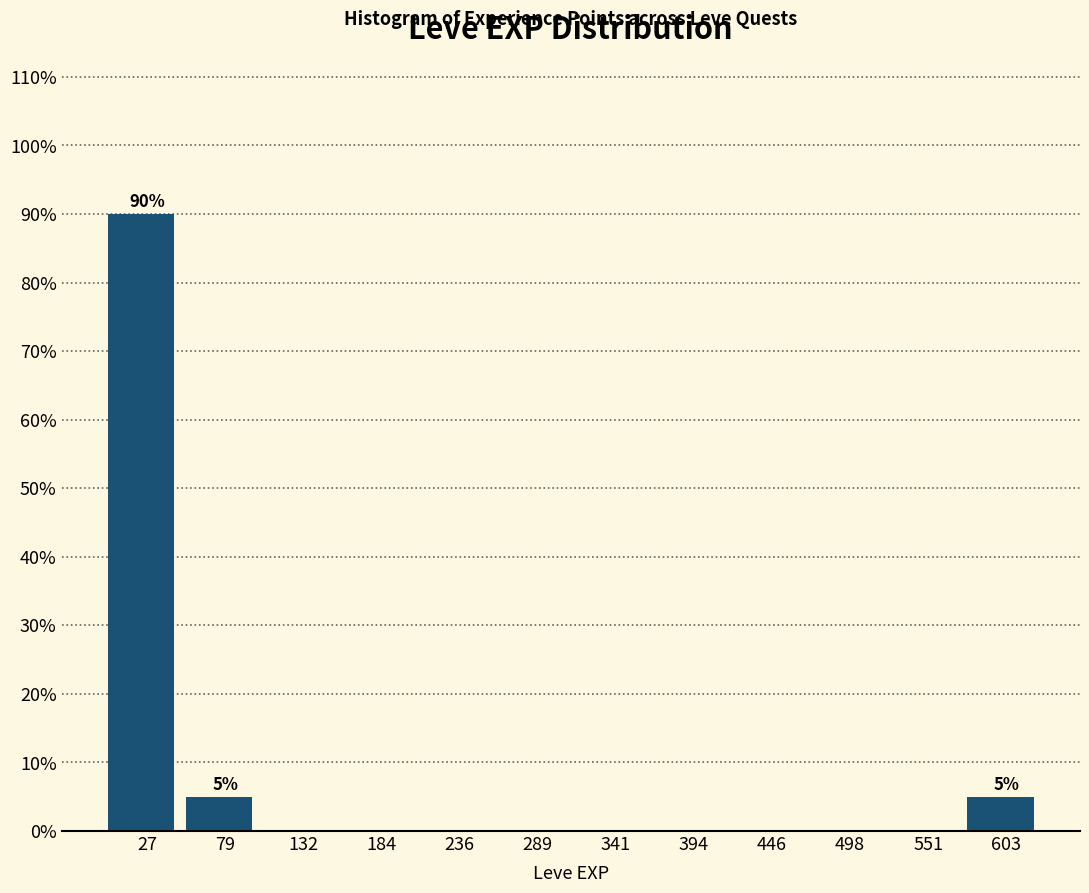

Which range on the x-axis has the tallest bar?

0 to 50